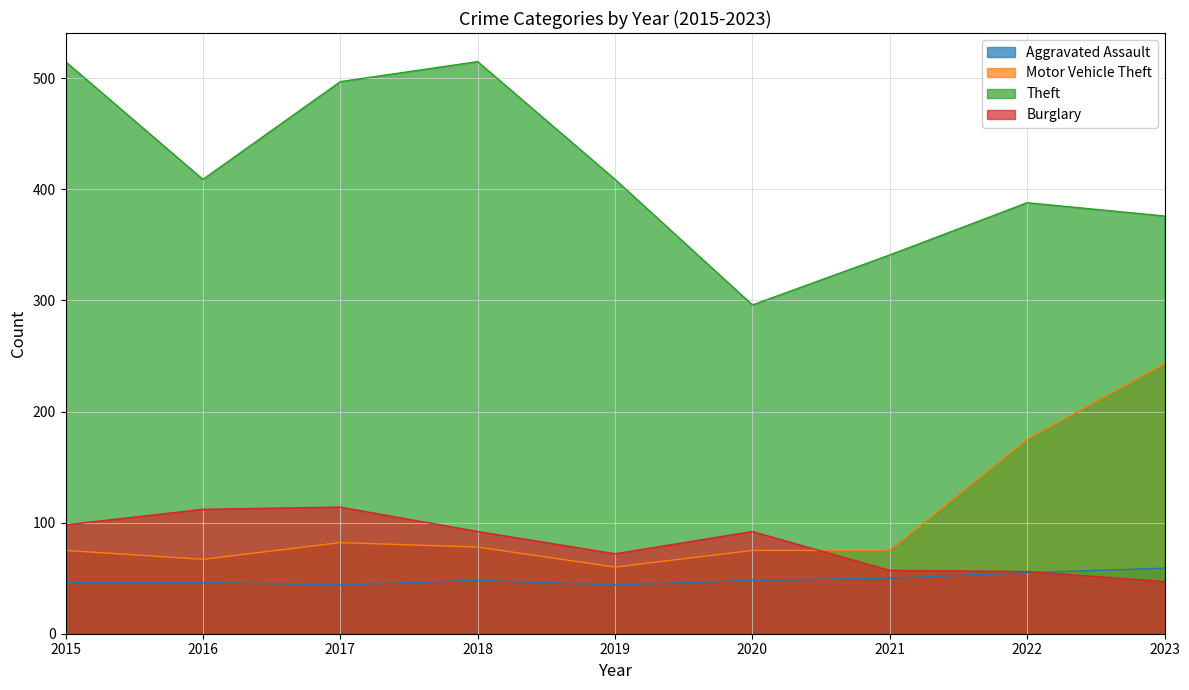

Rank the series at 2017 from highest to lowest value.

Theft, Burglary, Motor Vehicle Theft, Aggravated Assault